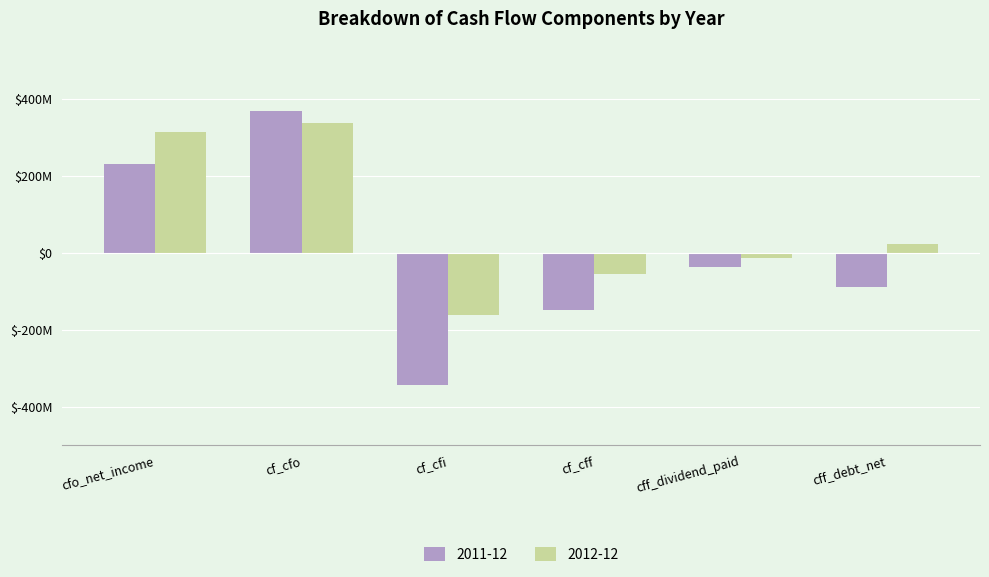

Does the chart contain stacked bars?

No